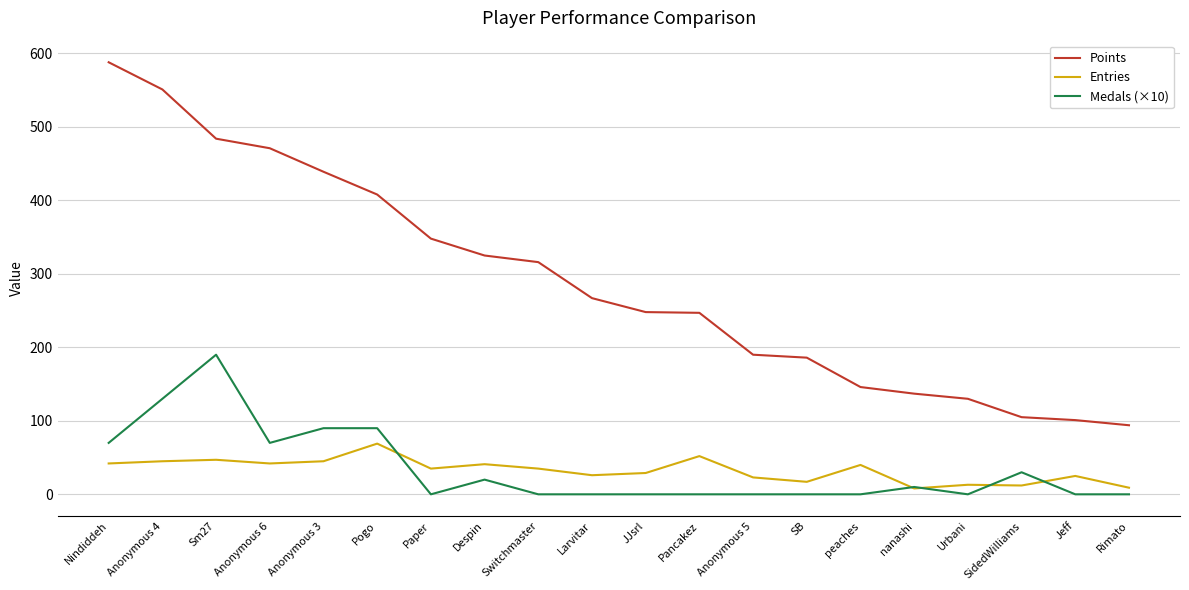

Rank the series at Anonymous 6 from highest to lowest value.

Points, Medals (×10), Entries